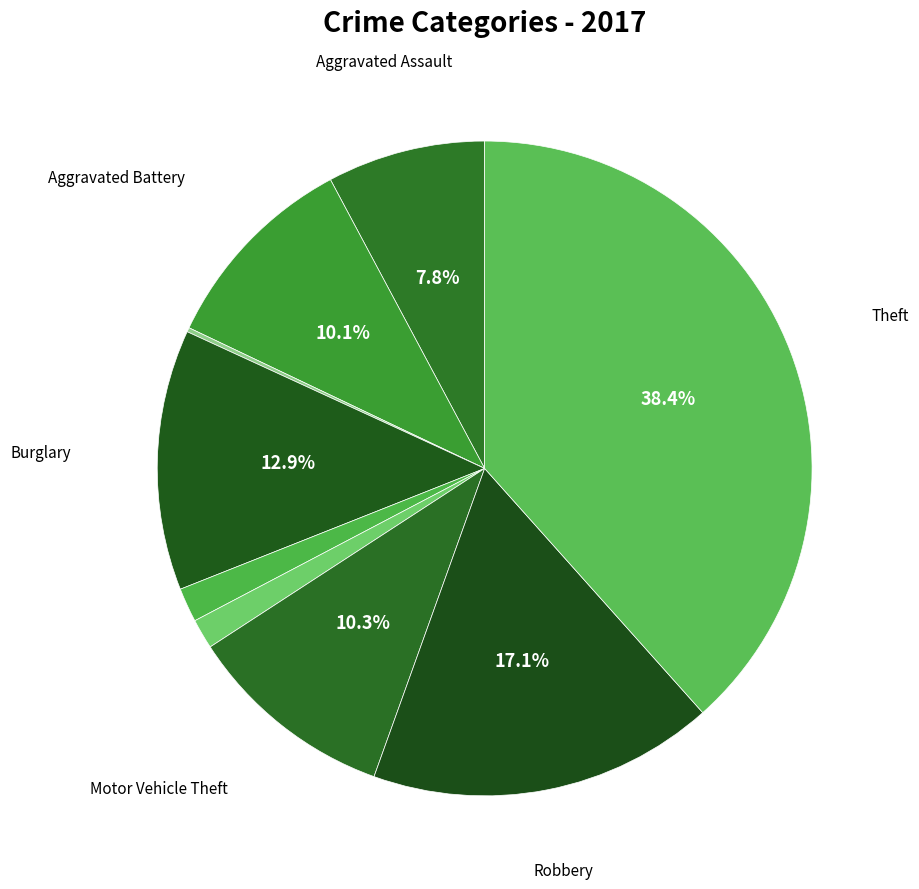

Rank the categories by value from lowest to highest.

Arson, Homicide, Criminal Sexual Assault, Aggravated Assault, Aggravated Battery, Motor Vehicle Theft, Burglary, Robbery, Theft